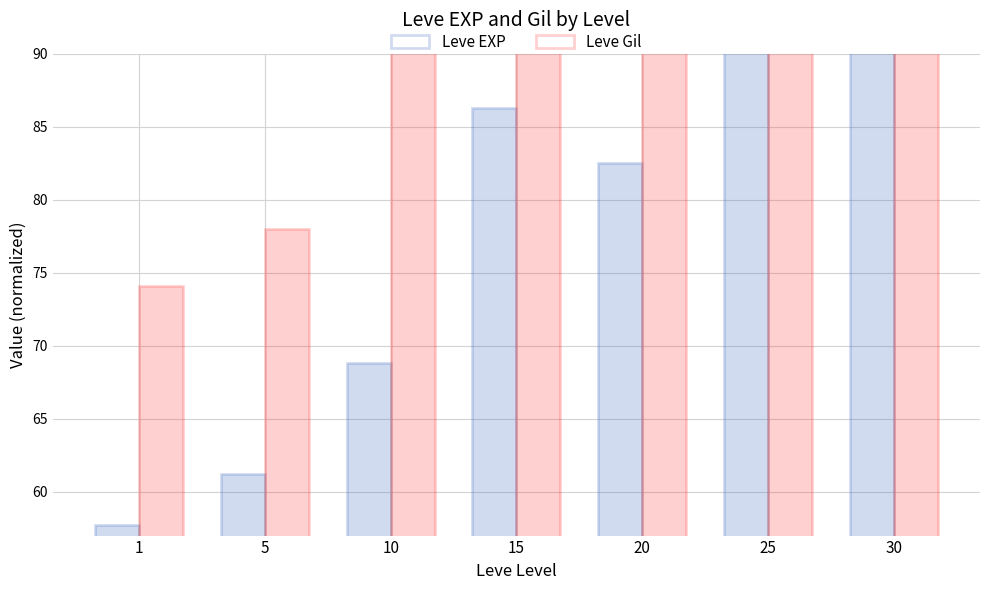

How many groups of bars are there?

7